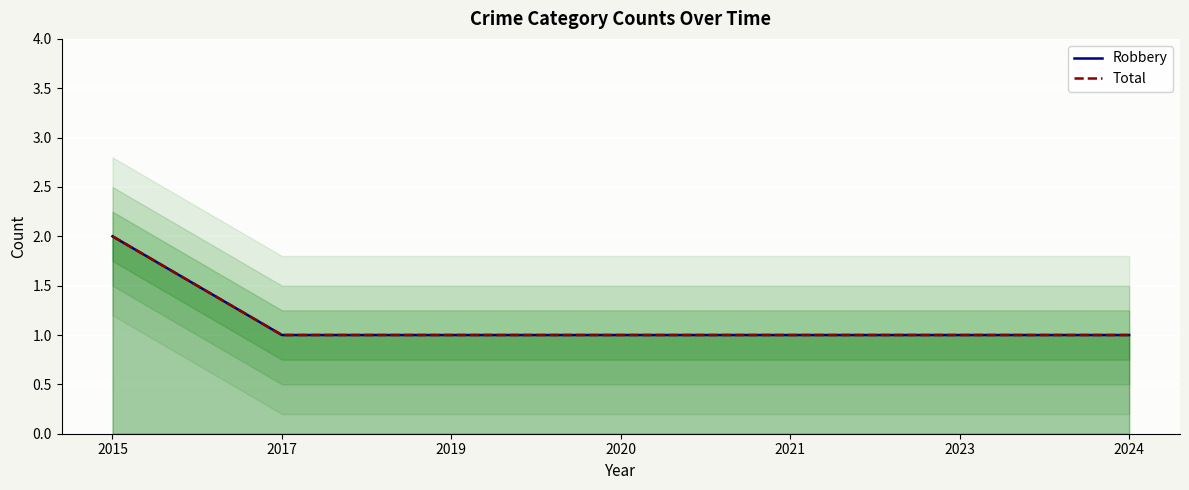

The value of Total at 2017 is 1. True or false?

True